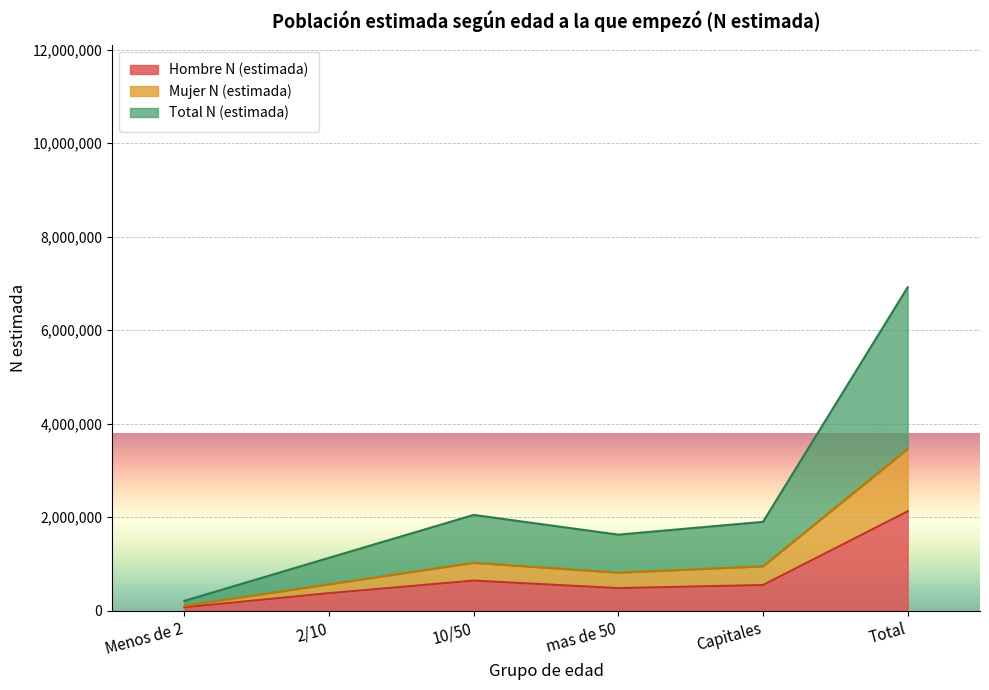

At how many categories does at least one series exceed 3186552?

1